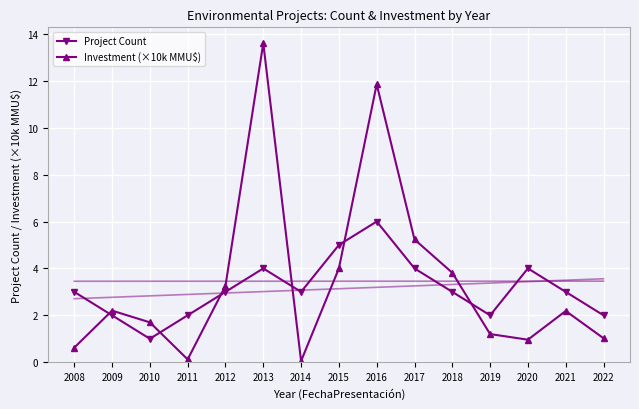

True or false: Project Count and Investment (×10k MMU$) cross at least once.

True